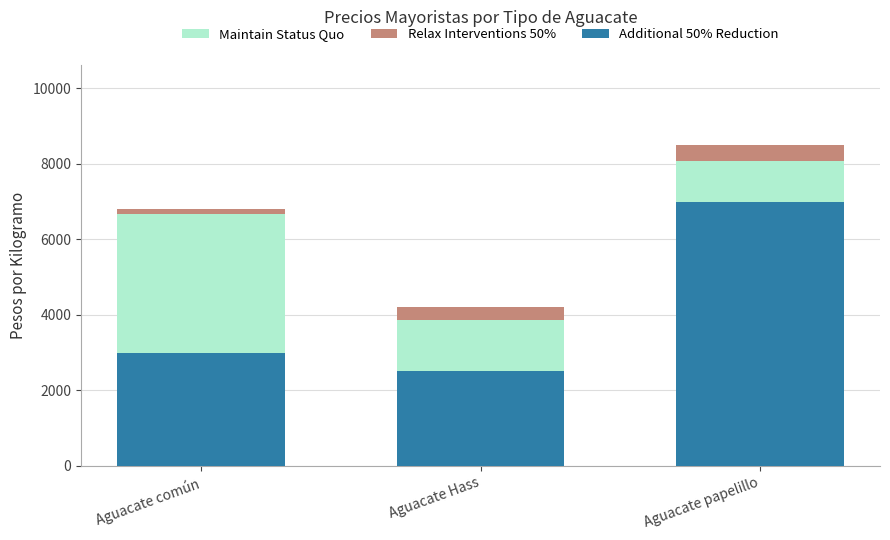

How many categories are shown in the chart?

3